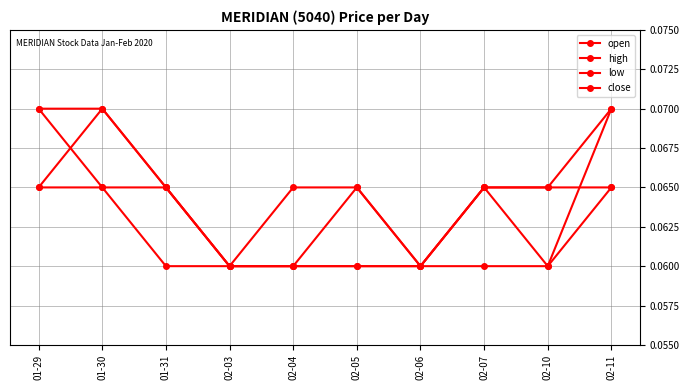

Count the number of data series in this chart.

4